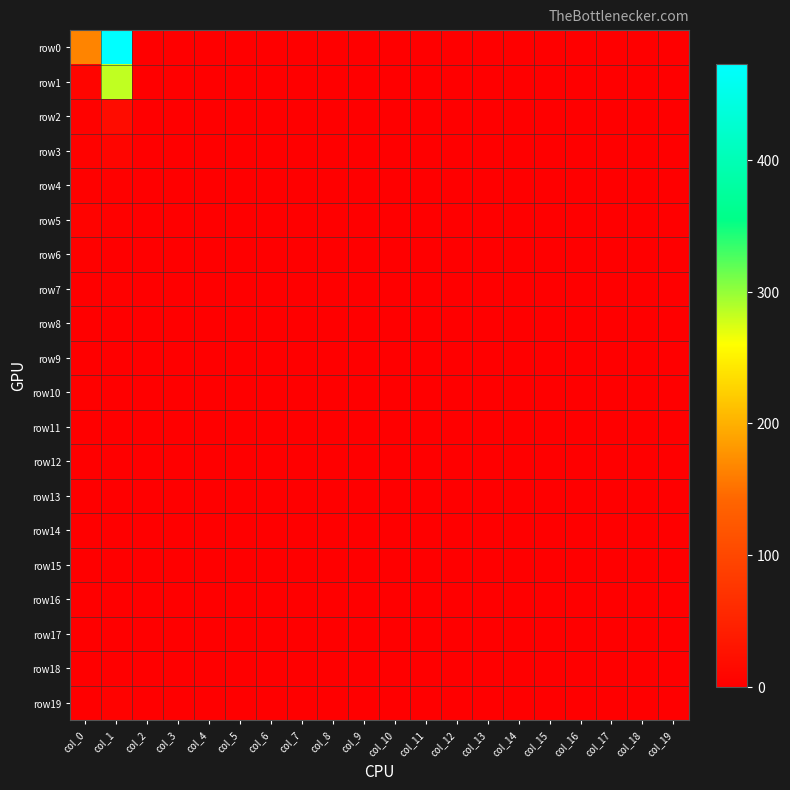

Between col_2 and col_12, which series saw the biggest shift?

row0